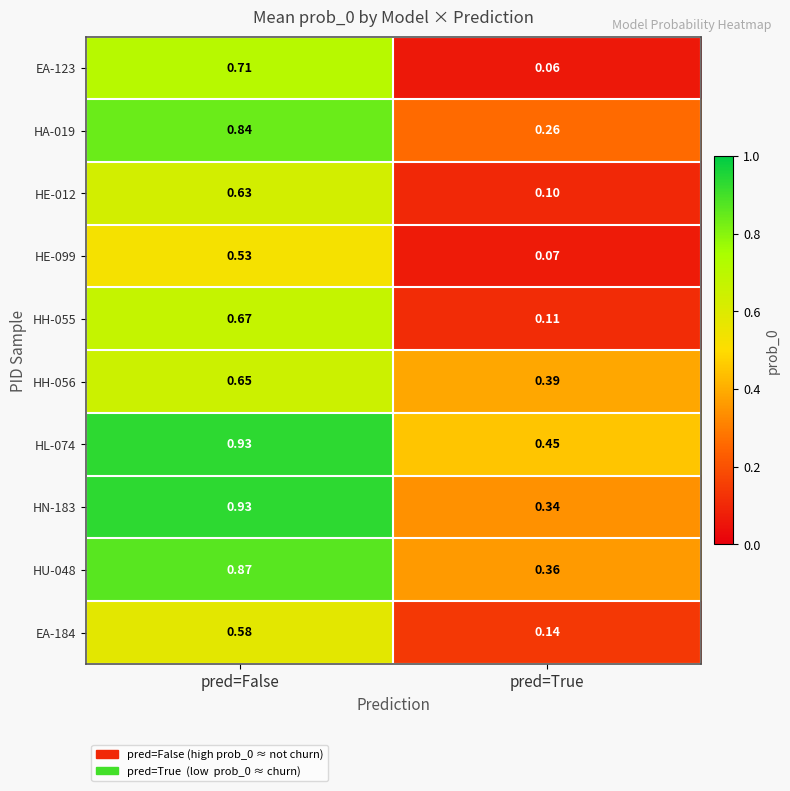

List the labels in order of EA-123 value, largest first.

pred=False, pred=True